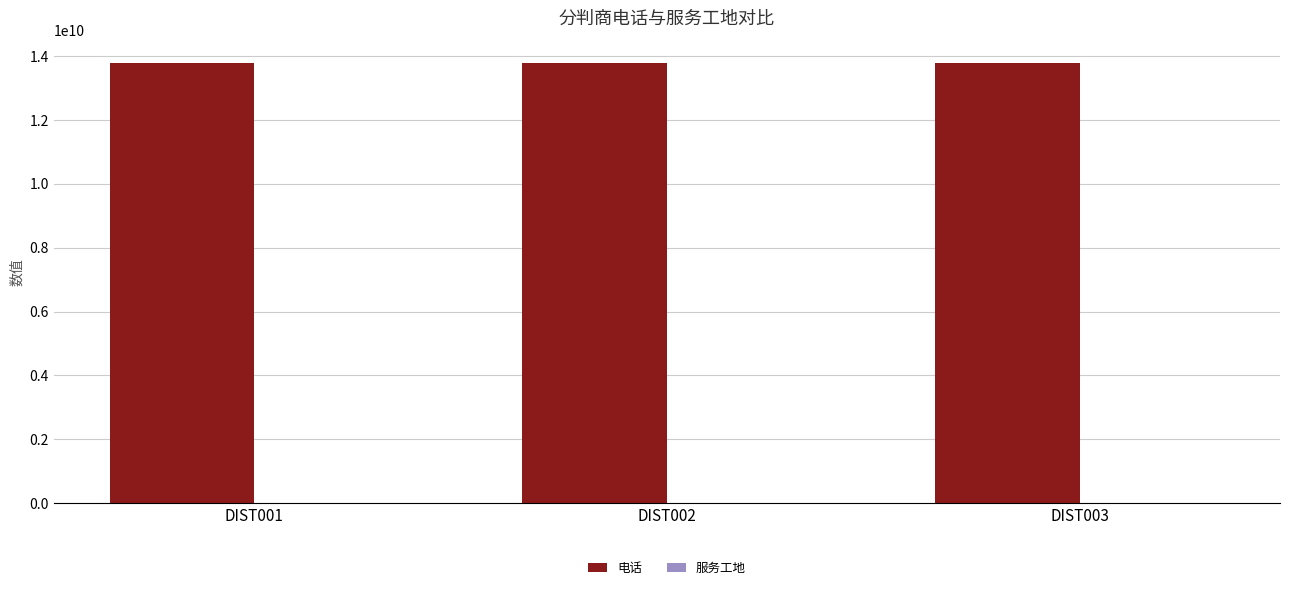

How many groups of bars are there?

3